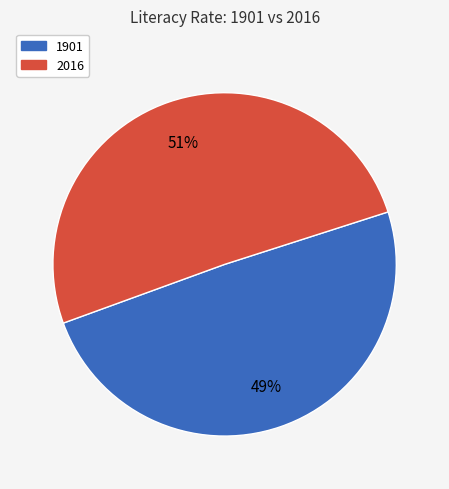

Rank the categories by value from lowest to highest.

1901, 2016